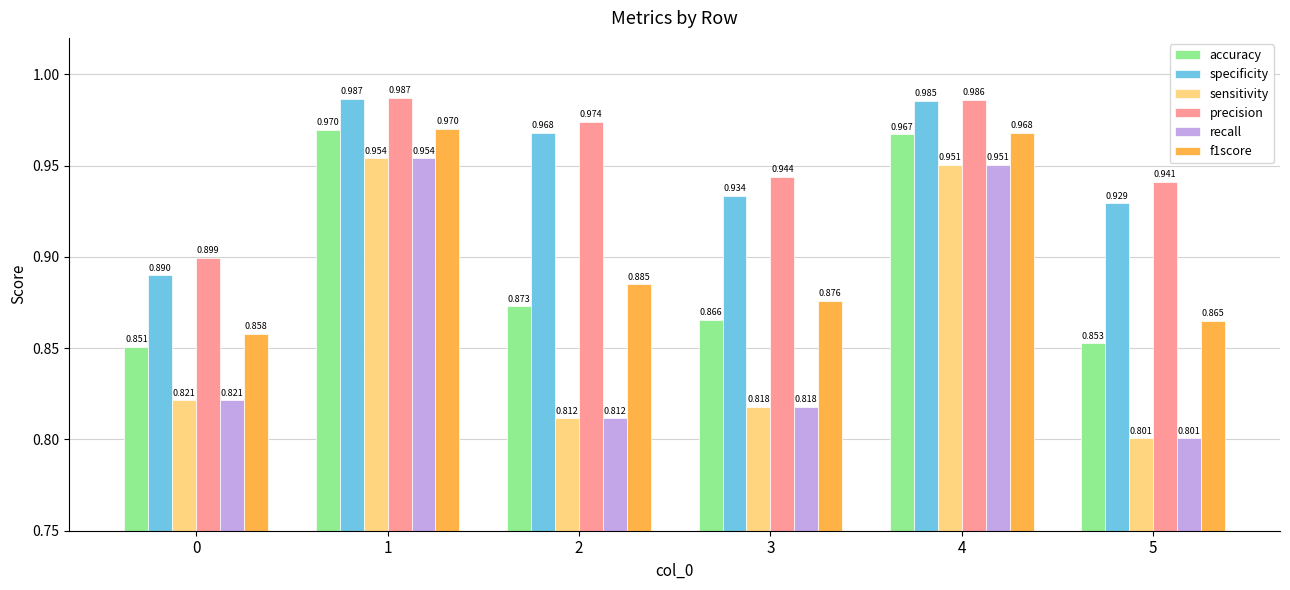

Which series has the largest total across all categories?

precision